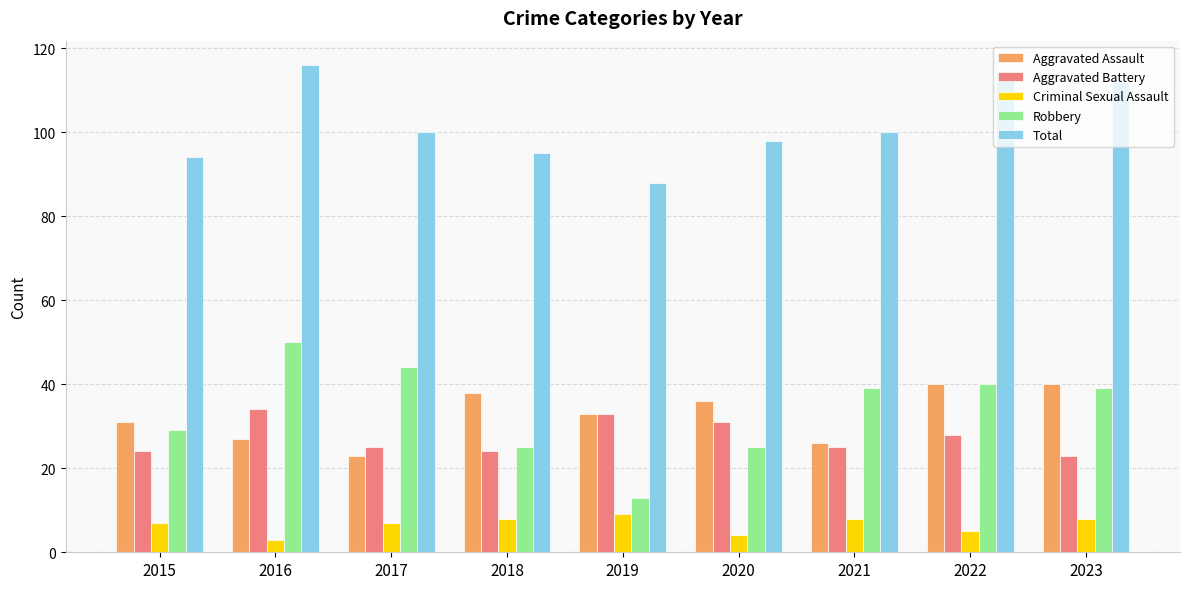

What is the difference between the Aggravated Assault values at 2016 and 2020?

9